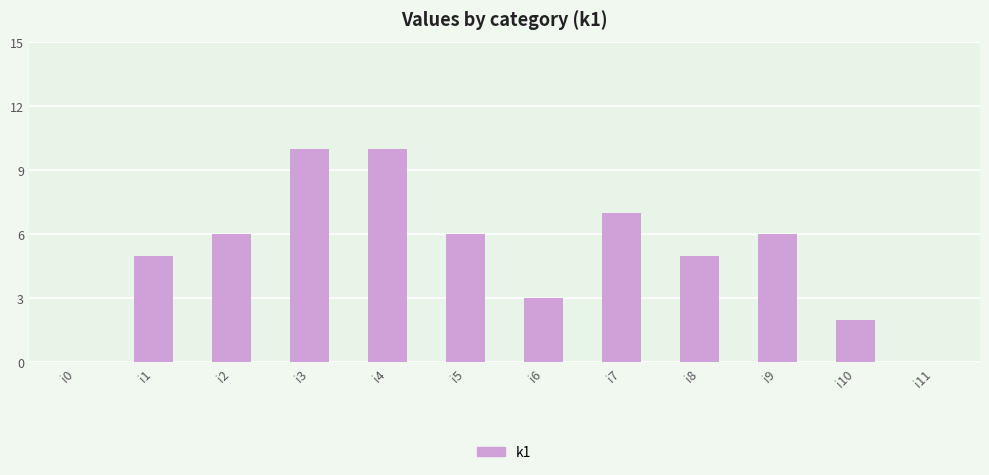

How many data points does each series have?

12